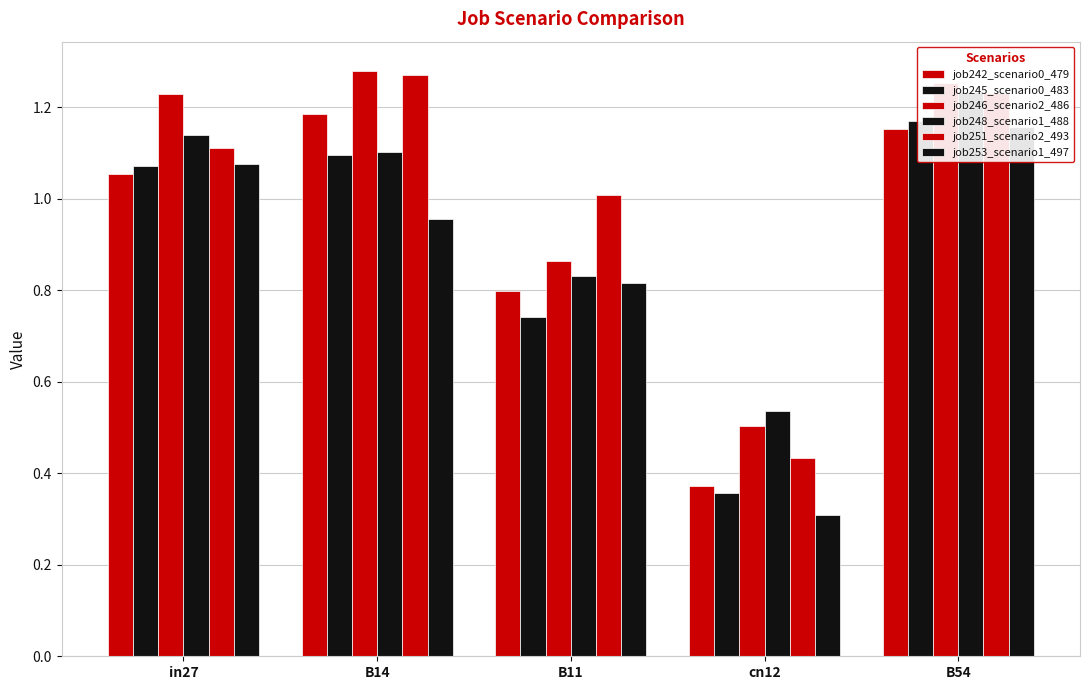

How many bars are there in each group?

6